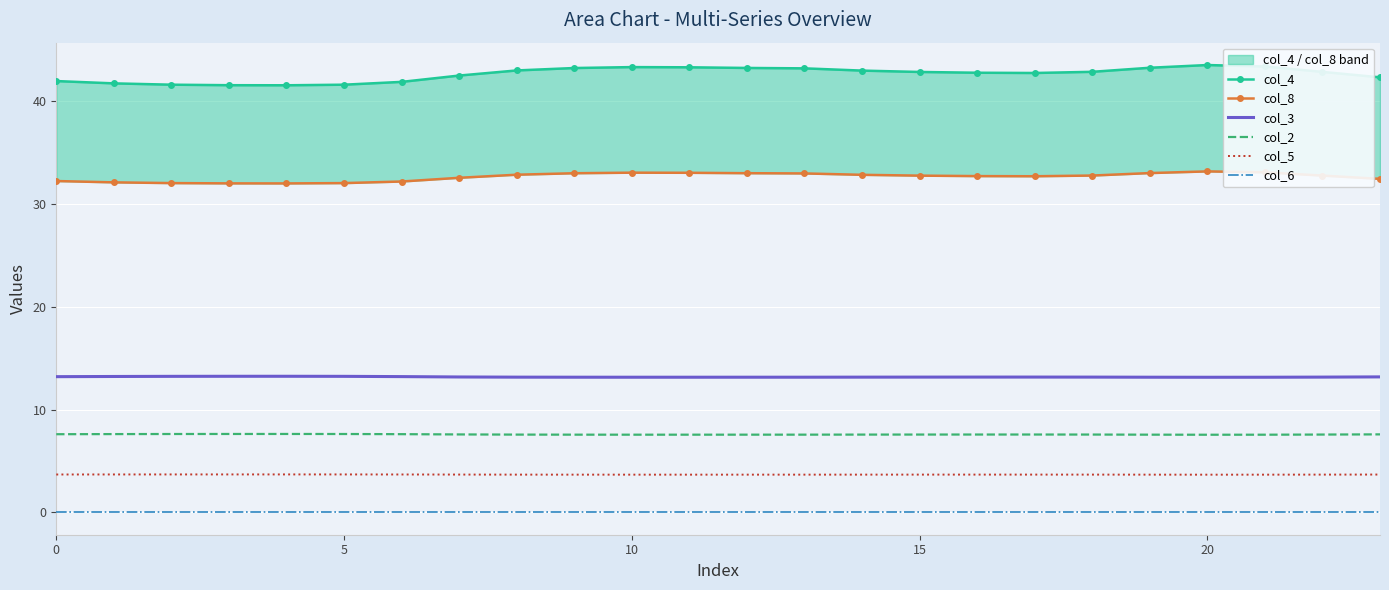

True or false: col_4 and col_6 cross at least once.

False